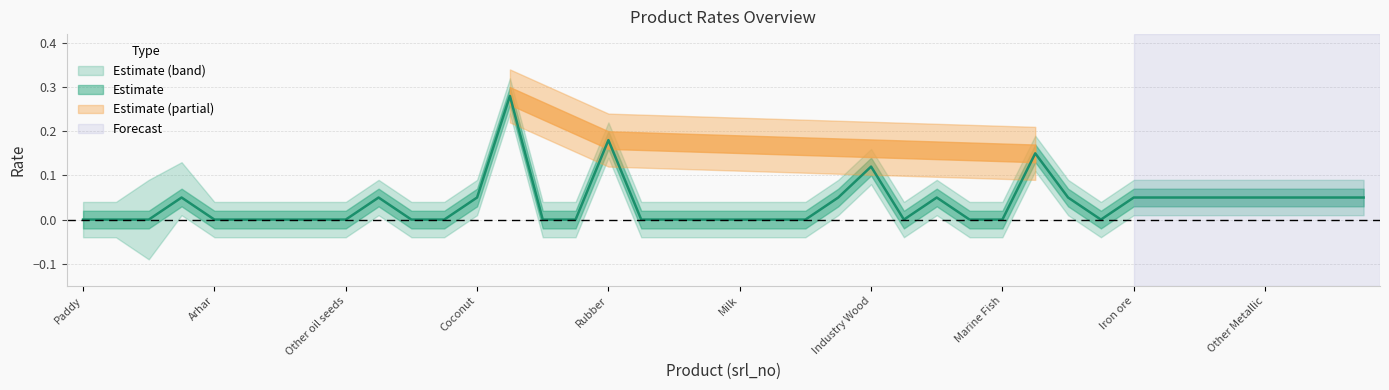

At which category does the chart reach its minimum across all series?

Coarse cereals